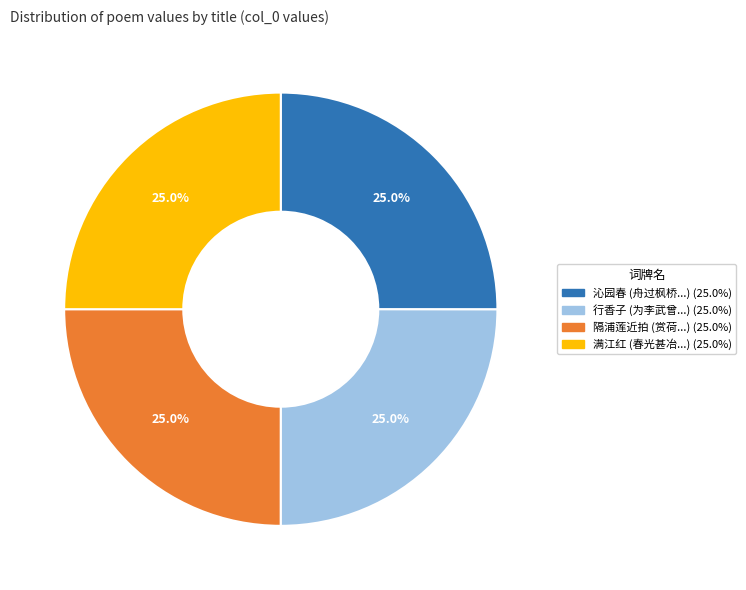

Count the number of slices in the pie.

4